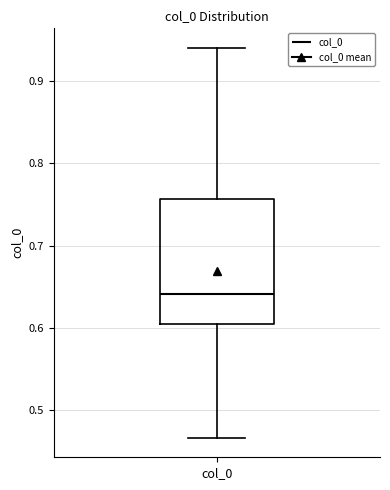

Where does the median line of the box for col_0 sit on the y-axis? The values are not printed on the chart, so give them approximately, as read against the axis.

0.64